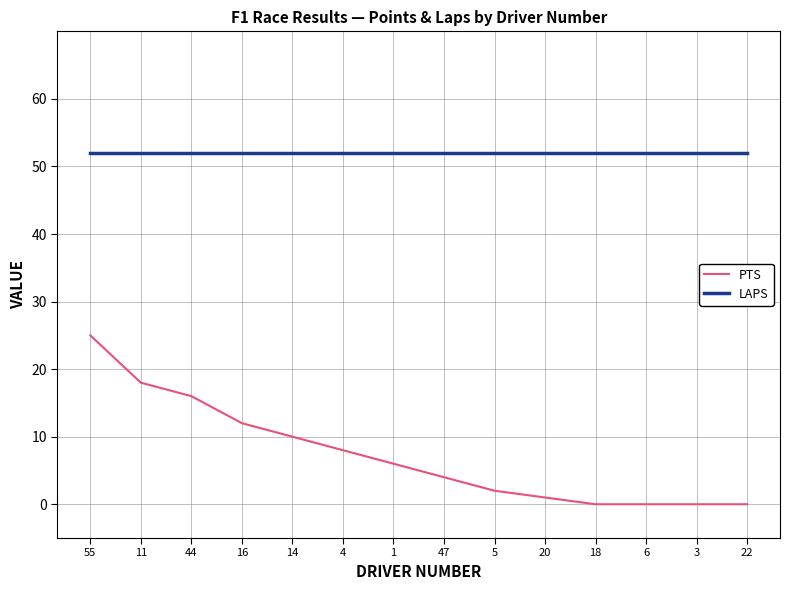

Is the value of PTS at 47 greater than the value of LAPS at 4?

No